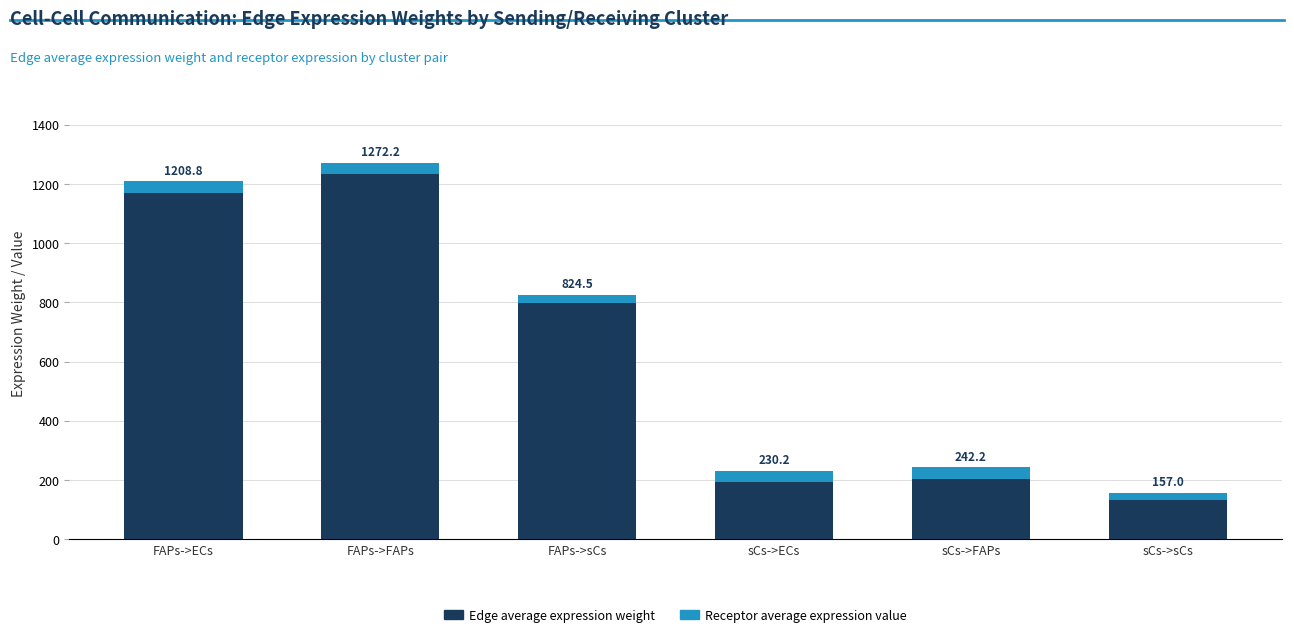

Which series has the widest spread of values?

Edge average expression weight